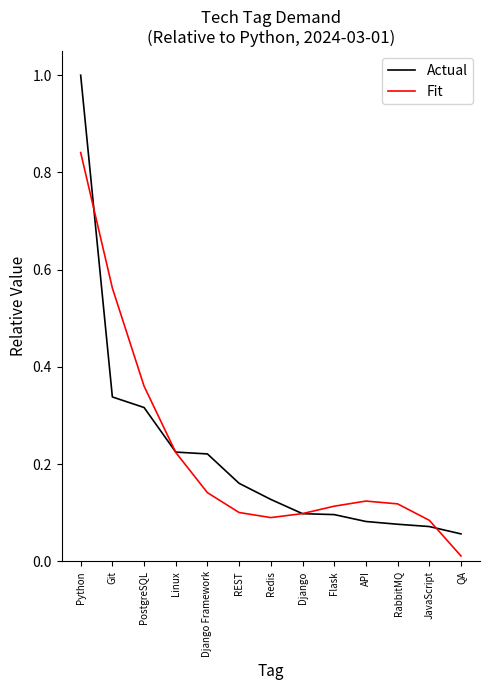

Which series changed the most between PostgreSQL and API?

Fit